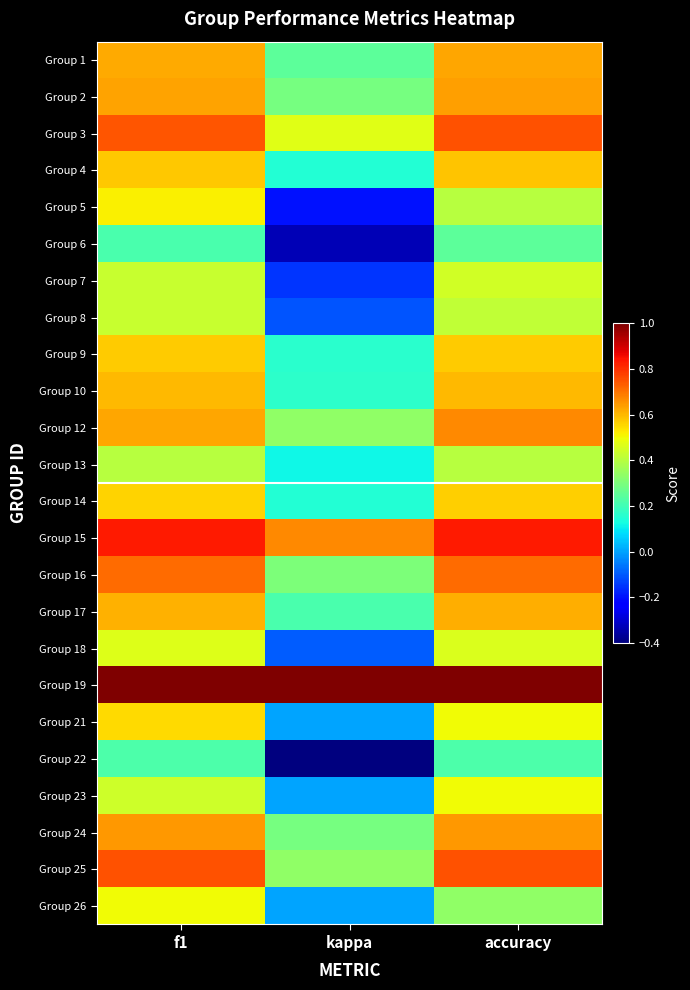

Reading left to right, list all the values displayed in this chart.

Group 1: f1=0.6	kappa=0.2	accuracy=0.6
Group 2: f1=0.6	kappa=0.3	accuracy=0.6
Group 3: f1=0.7	kappa=0.5	accuracy=0.8
Group 4: f1=0.6	kappa=0.1	accuracy=0.6
Group 5: f1=0.5	kappa=-0.2	accuracy=0.4
Group 6: f1=0.2	kappa=-0.3	accuracy=0.2
Group 7: f1=0.4	kappa=-0.2	accuracy=0.4
Group 8: f1=0.4	kappa=-0.1	accuracy=0.4
Group 9: f1=0.6	kappa=0.2	accuracy=0.6
Group 10: f1=0.6	kappa=0.2	accuracy=0.6
Group 12: f1=0.6	kappa=0.3	accuracy=0.7
Group 13: f1=0.4	kappa=0.1	accuracy=0.4
Group 14: f1=0.6	kappa=0.2	accuracy=0.6
Group 15: f1=0.8	kappa=0.7	accuracy=0.8
Group 16: f1=0.7	kappa=0.3	accuracy=0.7
Group 17: f1=0.6	kappa=0.2	accuracy=0.6
Group 18: f1=0.5	kappa=-0.1	accuracy=0.5
Group 19: f1=1.0	kappa=1.0	accuracy=1.0
Group 21: f1=0.5	kappa=0.0	accuracy=0.5
Group 22: f1=0.2	kappa=-0.4	accuracy=0.2
Group 23: f1=0.4	kappa=0.0	accuracy=0.5
Group 24: f1=0.6	kappa=0.3	accuracy=0.6
Group 25: f1=0.8	kappa=0.3	accuracy=0.8
Group 26: f1=0.5	kappa=0.0	accuracy=0.3